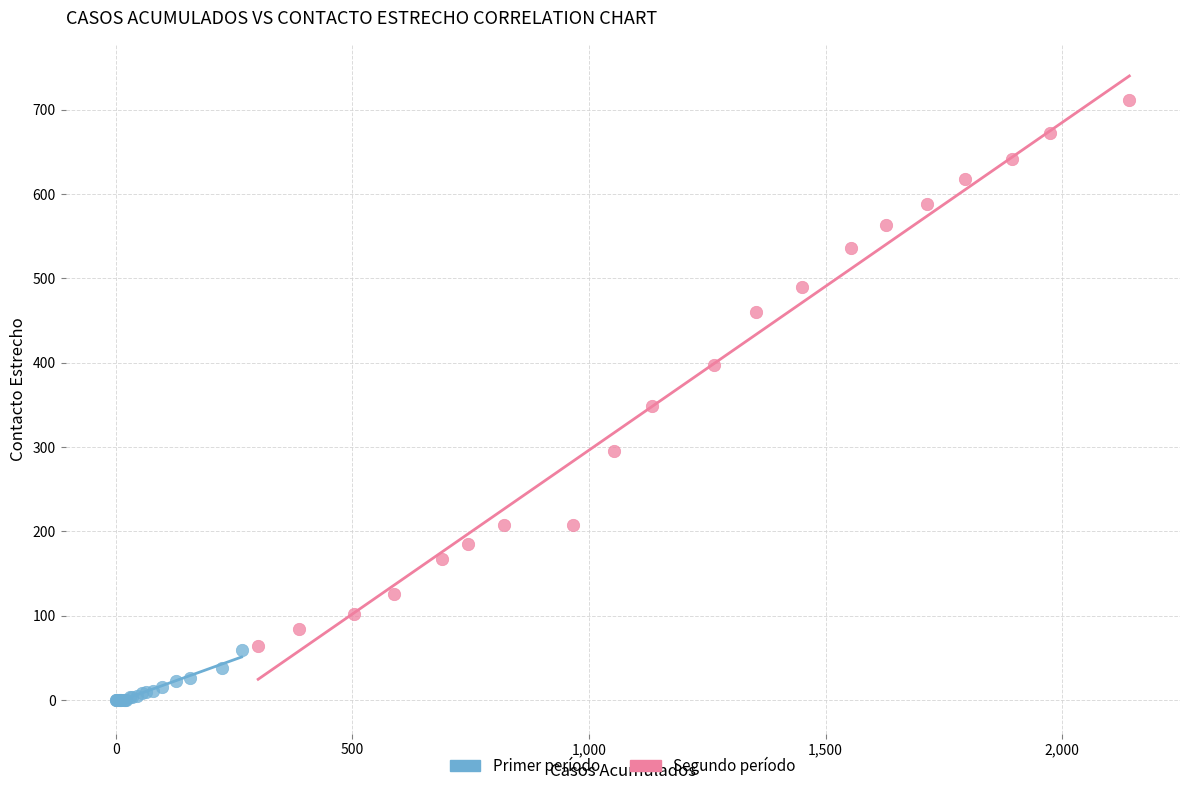

Which series has the widest spread of Y values?

Segundo período